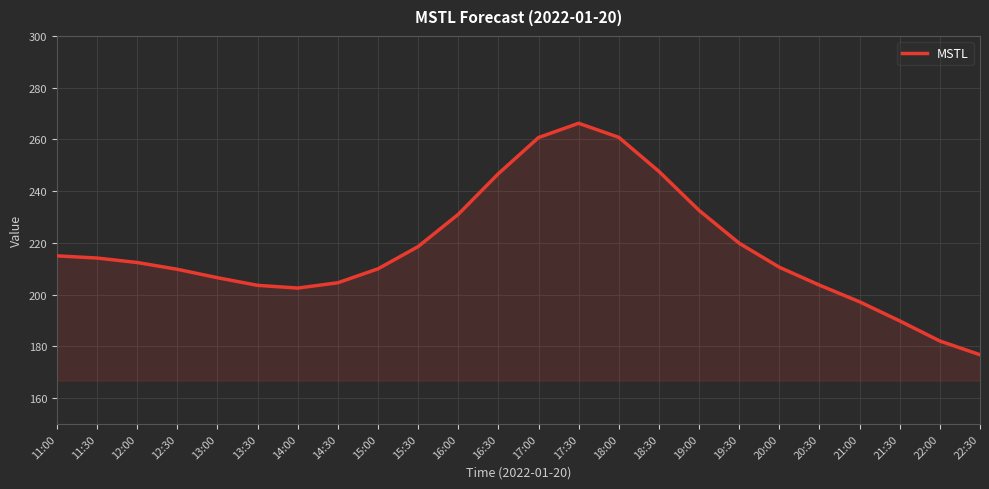

What position from the right is 18:30?

9